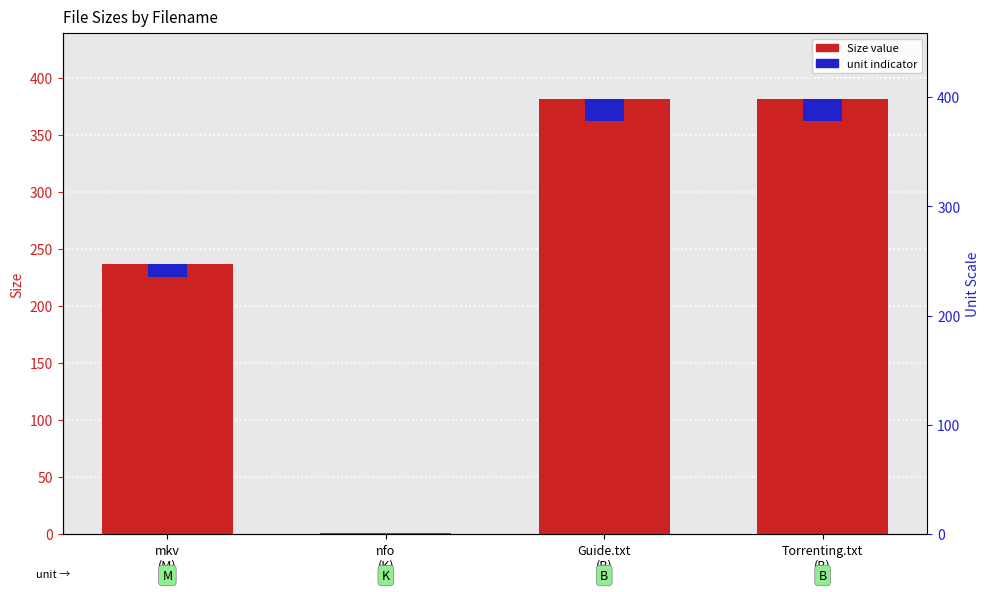

Which category has the highest value across all series?

Guide.txt
(B)